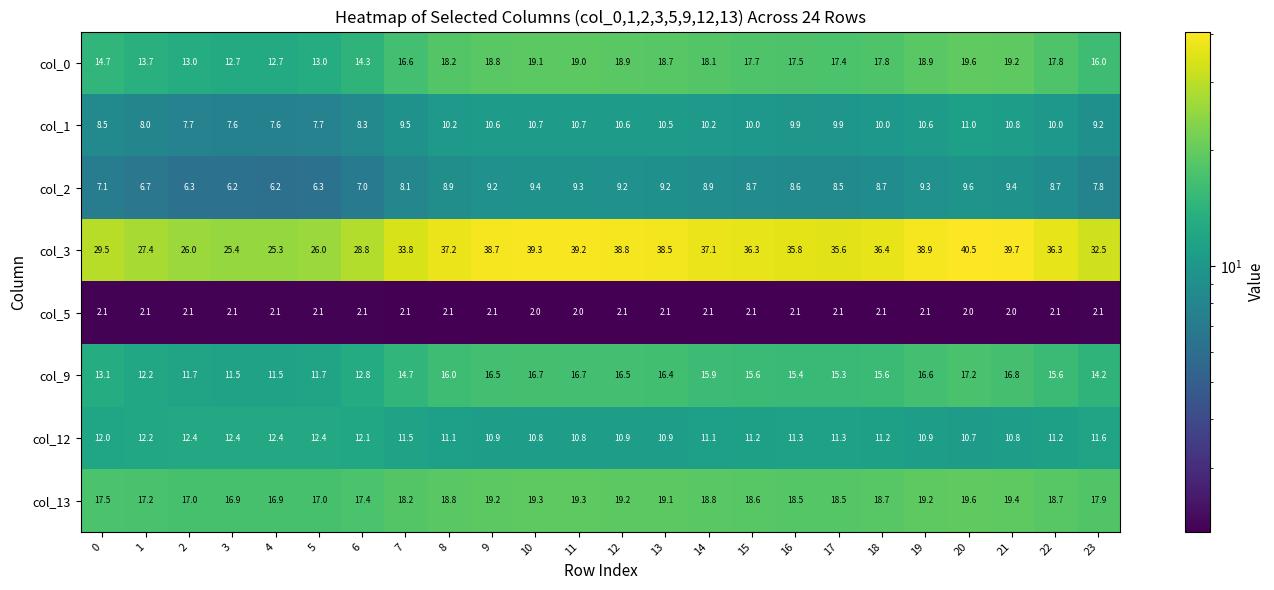

True or false: col_1 has a value of 8.0 at 1.

True